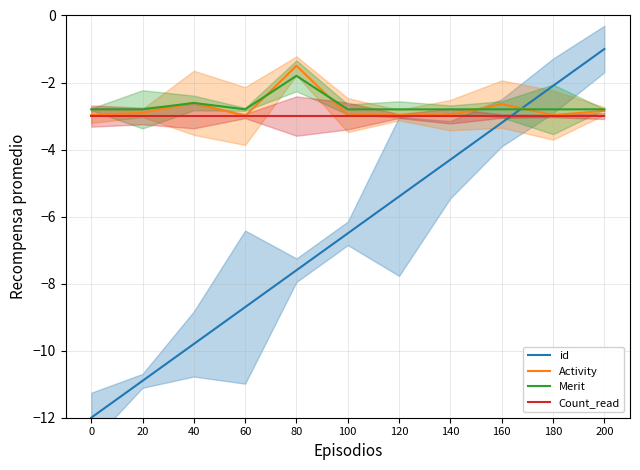

Between 60 and 40, which is larger?

60